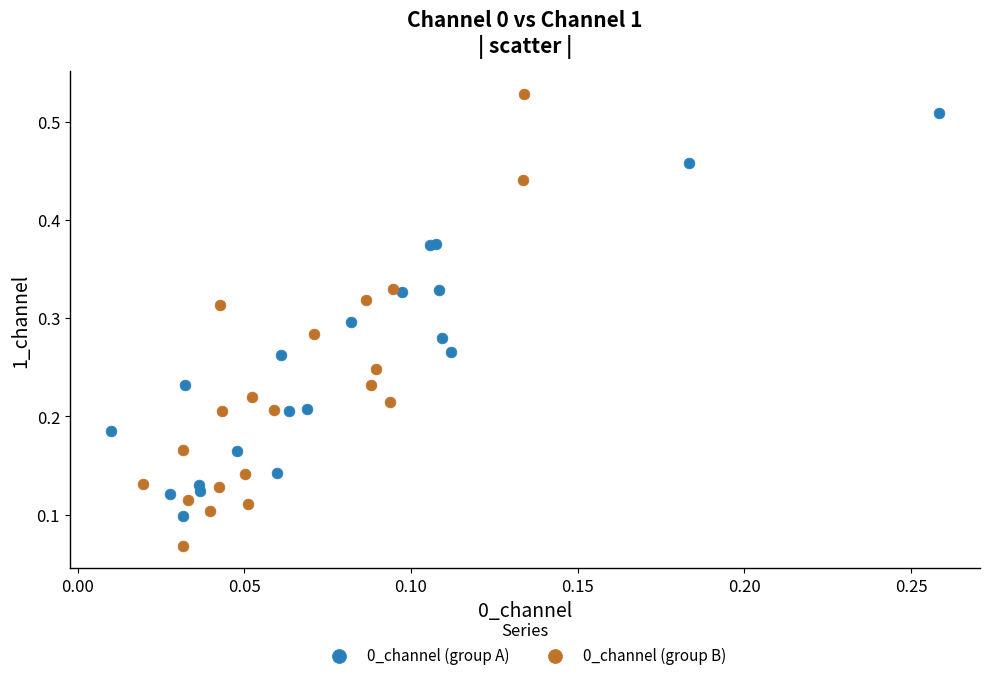

What are all the series names shown in the legend?

0_channel (group A), 0_channel (group B)